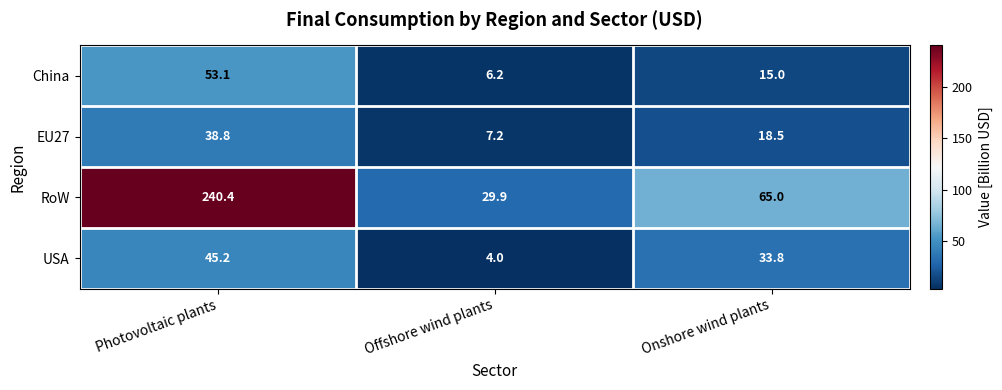

Read the RoW value at Photovoltaic plants.

240.4